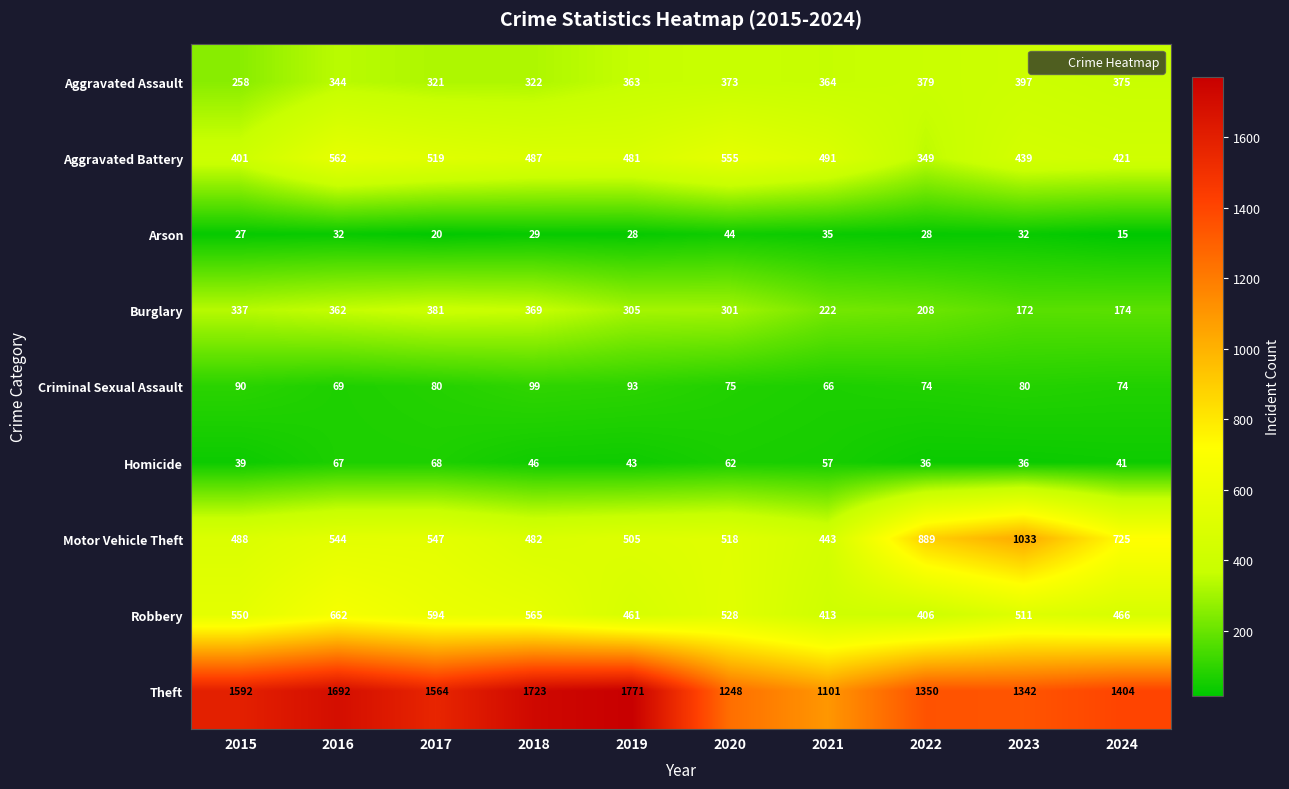

Where does the Theft series first go above 1564?

2015